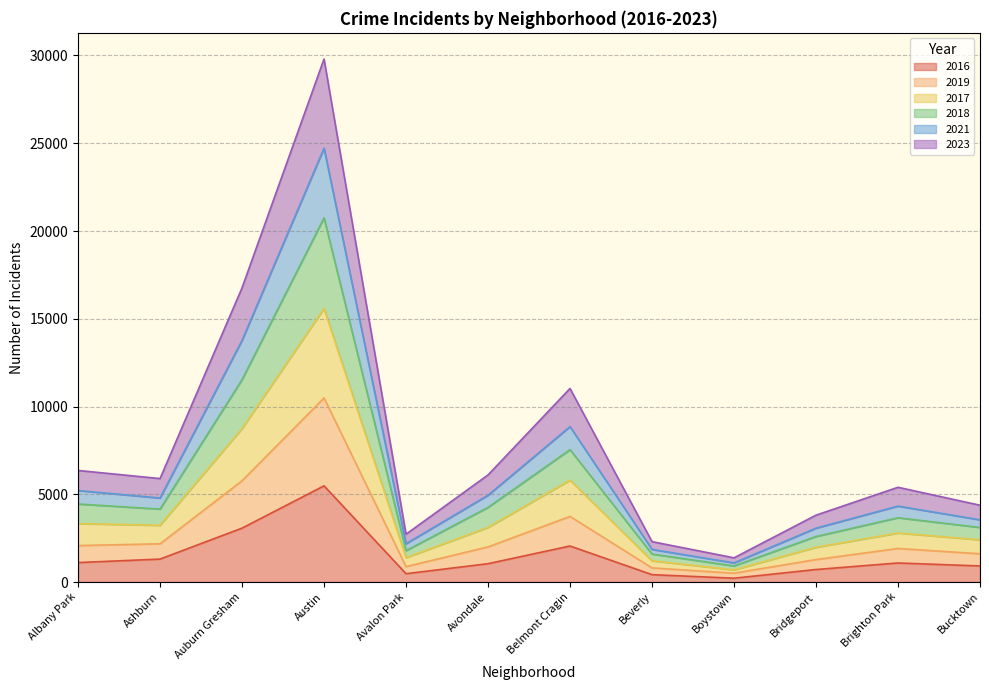

At which category is the sum across all series the highest?

Austin